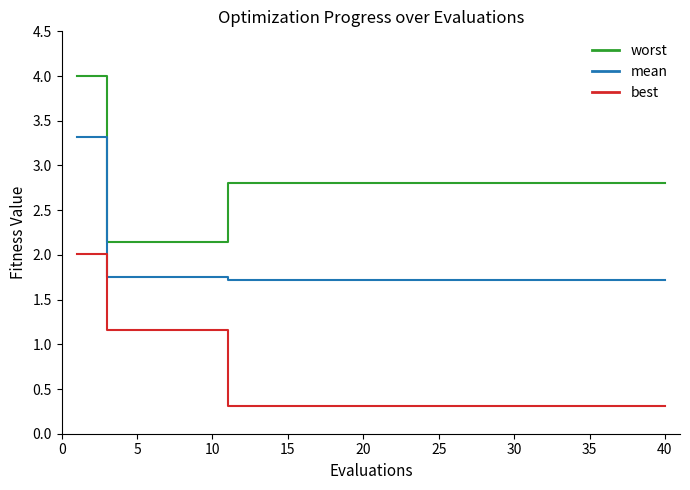

True or false: mean and best intersect in this chart.

False